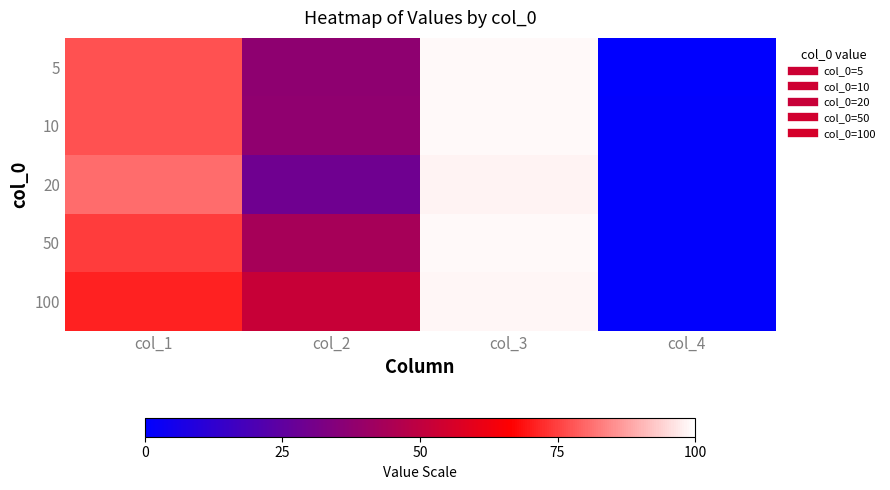

At which category is the sum across all series the highest?

col_3